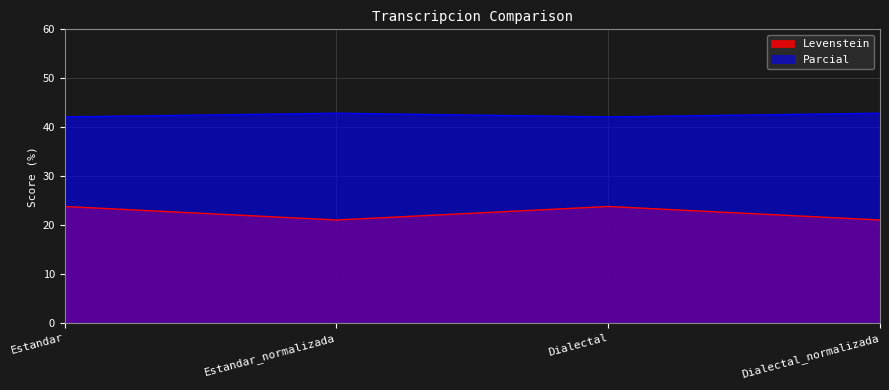

How many data points in Levenstein are less than 23?

2